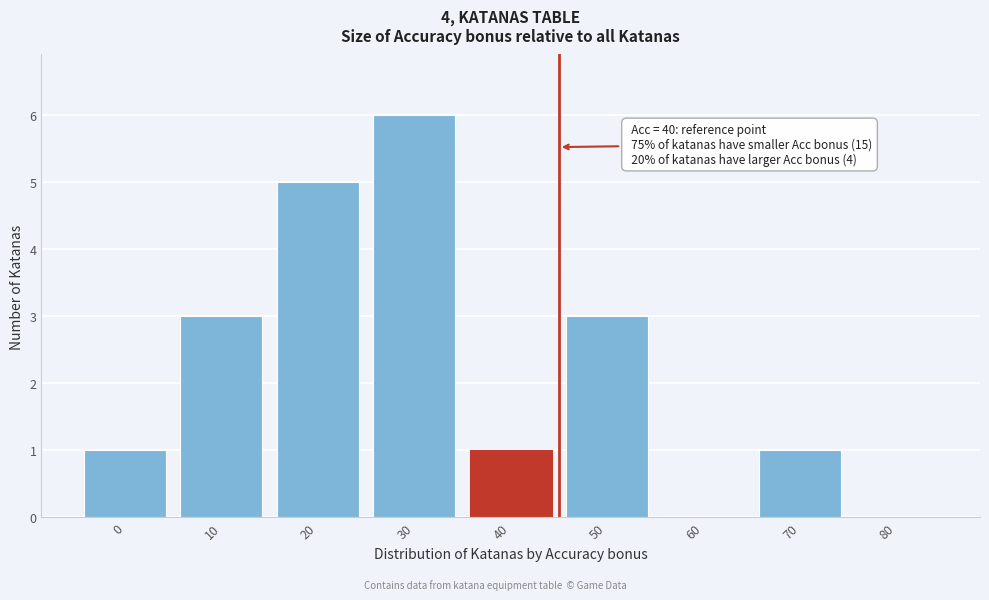

Reading right to left, extract all data points from this chart.

80=0	70=1	60=0	50=3	40=1	30=6	20=5	10=3	0=1